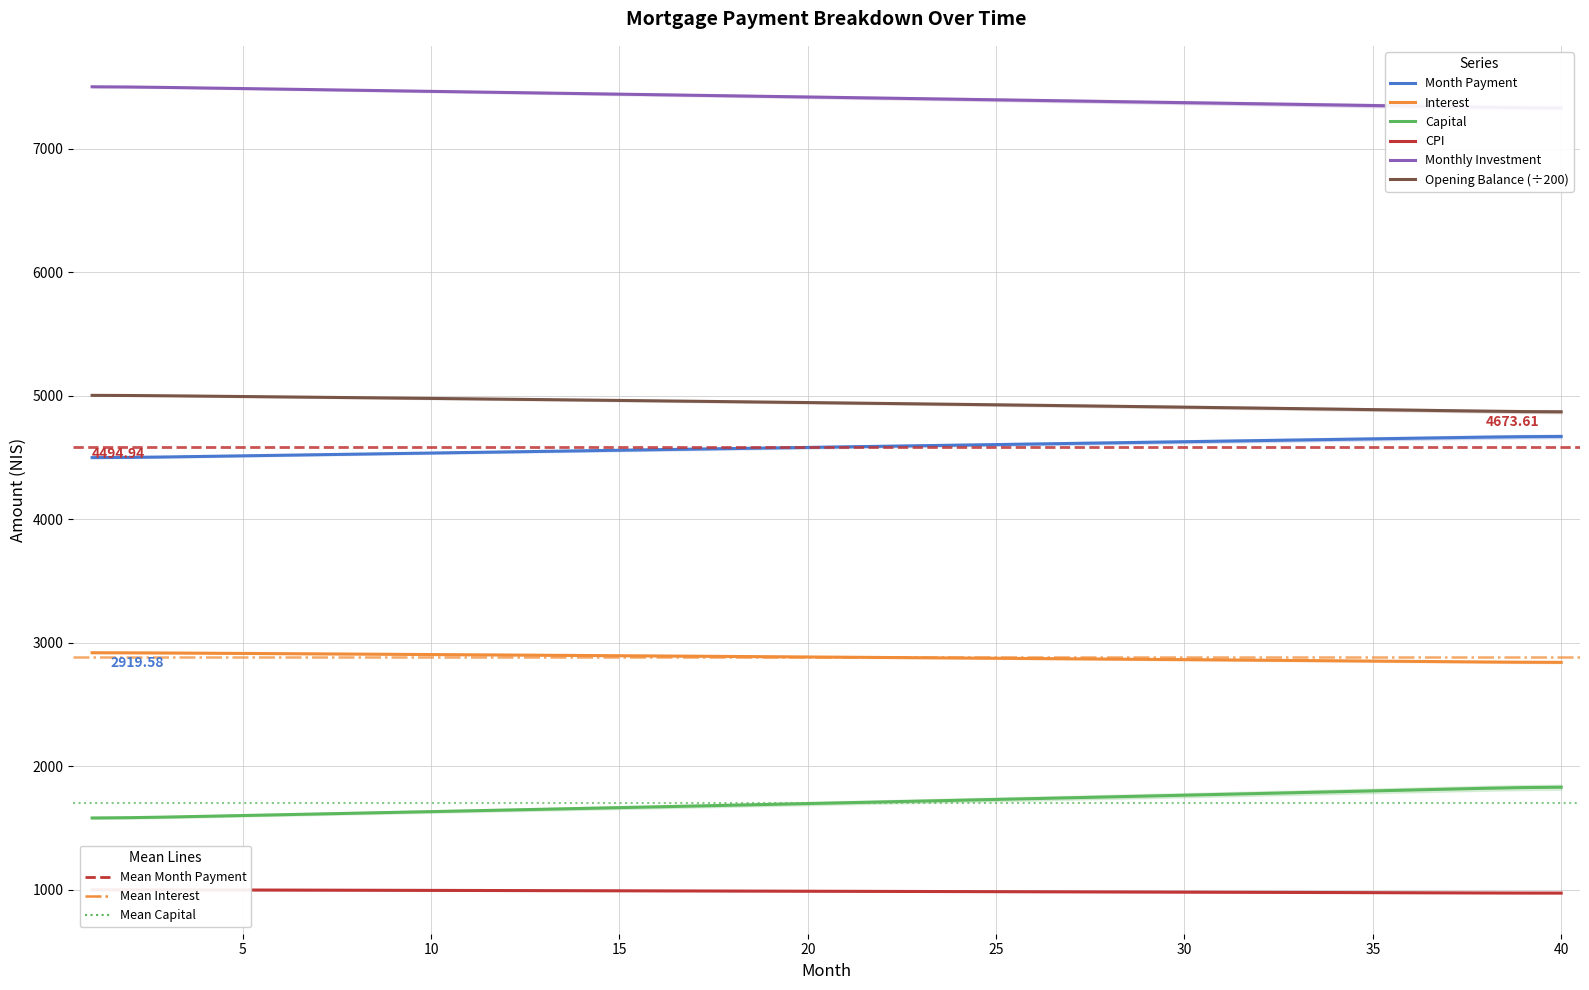

How many values in the Interest series exceed 2884?

20